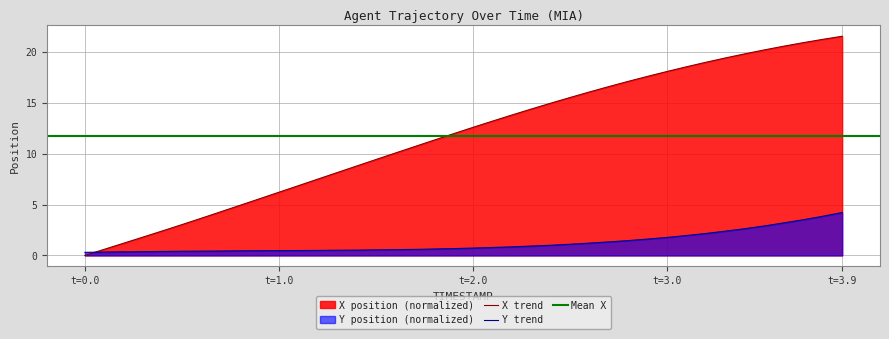

List the series in order of their overall mean, lowest first.

Y, X